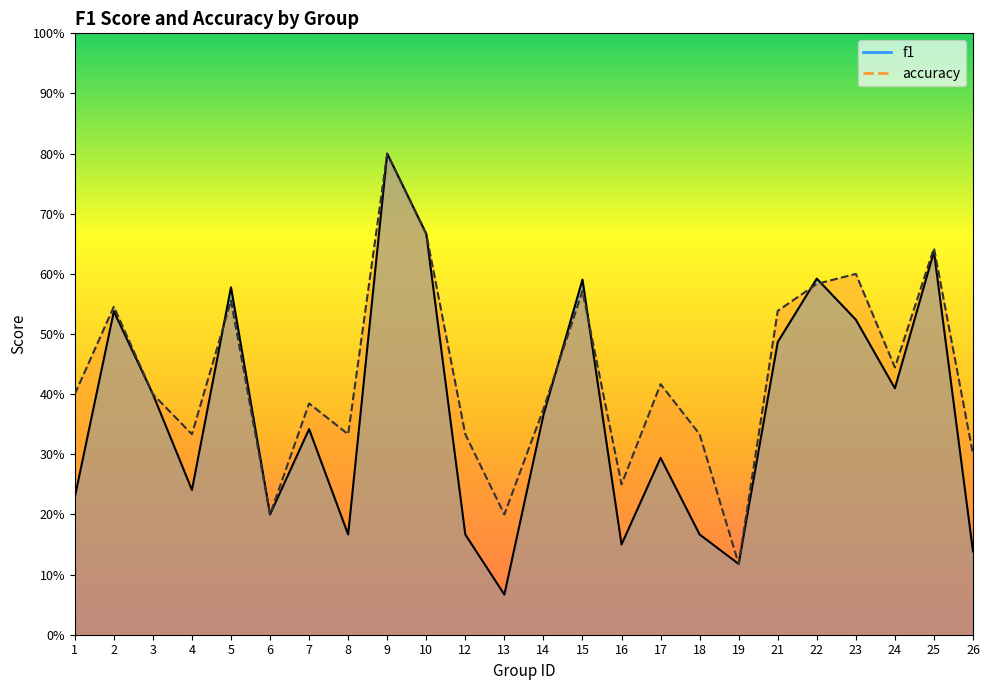

After their last crossing, which series has the higher values: f1 or accuracy?

accuracy